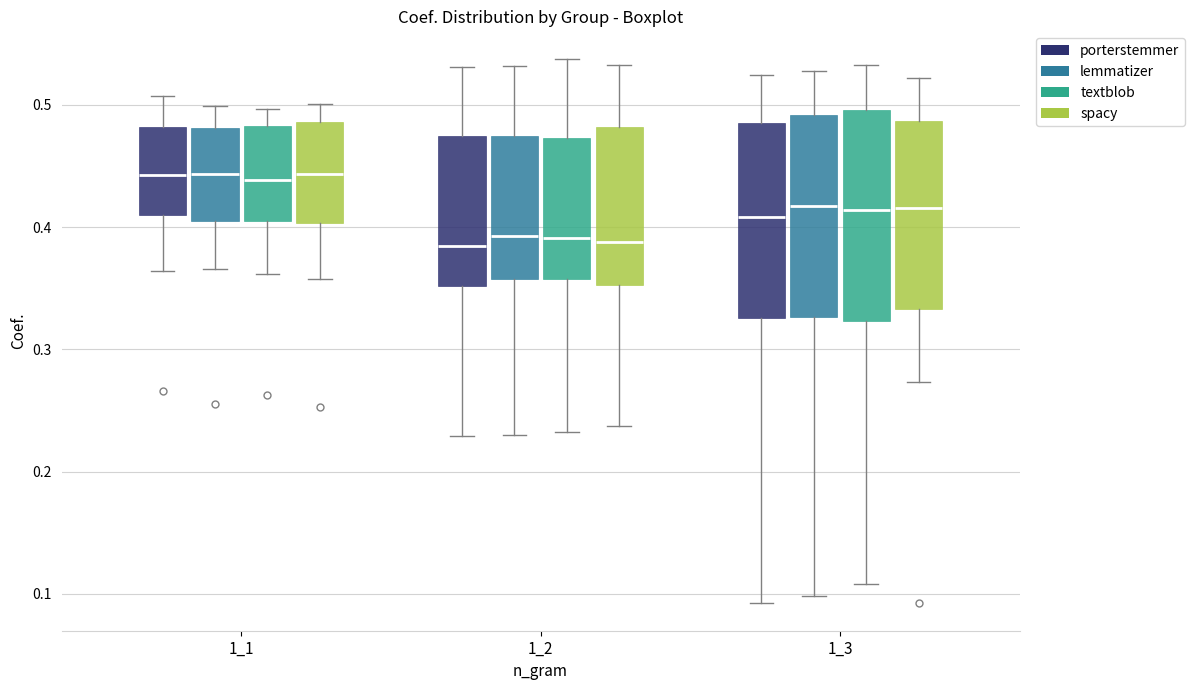

Reading left to right, read every box against the y-axis: the position of its median line, the range the box covers, and the ends of its whiskers. The values are not printed on the chart, so give them approximately, as read against the axis.

1_1 (porterstemmer): median 0.44, box 0.41 to 0.48, whiskers 0.36 to 0.51
1_1 (lemmatizer): median 0.44, box 0.40 to 0.48, whiskers 0.37 to 0.50
1_1 (textblob): median 0.44, box 0.40 to 0.48, whiskers 0.36 to 0.50
1_1 (spacy): median 0.44, box 0.40 to 0.49, whiskers 0.36 to 0.50
1_2 (porterstemmer): median 0.38, box 0.35 to 0.47, whiskers 0.23 to 0.53
1_2 (lemmatizer): median 0.39, box 0.36 to 0.47, whiskers 0.23 to 0.53
1_2 (textblob): median 0.39, box 0.36 to 0.47, whiskers 0.23 to 0.54
1_2 (spacy): median 0.39, box 0.35 to 0.48, whiskers 0.24 to 0.53
1_3 (porterstemmer): median 0.41, box 0.33 to 0.49, whiskers 0.09 to 0.52
1_3 (lemmatizer): median 0.42, box 0.33 to 0.49, whiskers 0.10 to 0.53
1_3 (textblob): median 0.41, box 0.32 to 0.50, whiskers 0.11 to 0.53
1_3 (spacy): median 0.42, box 0.33 to 0.49, whiskers 0.27 to 0.52